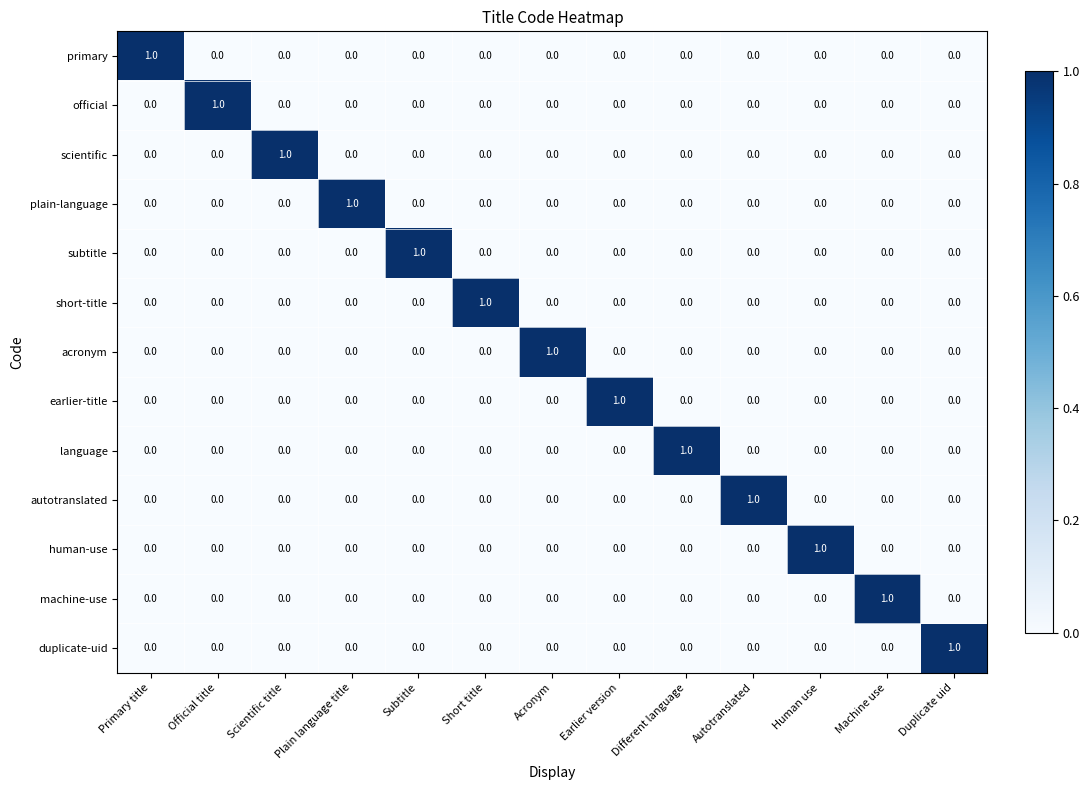

How many primary values are between 0 and 1?

13